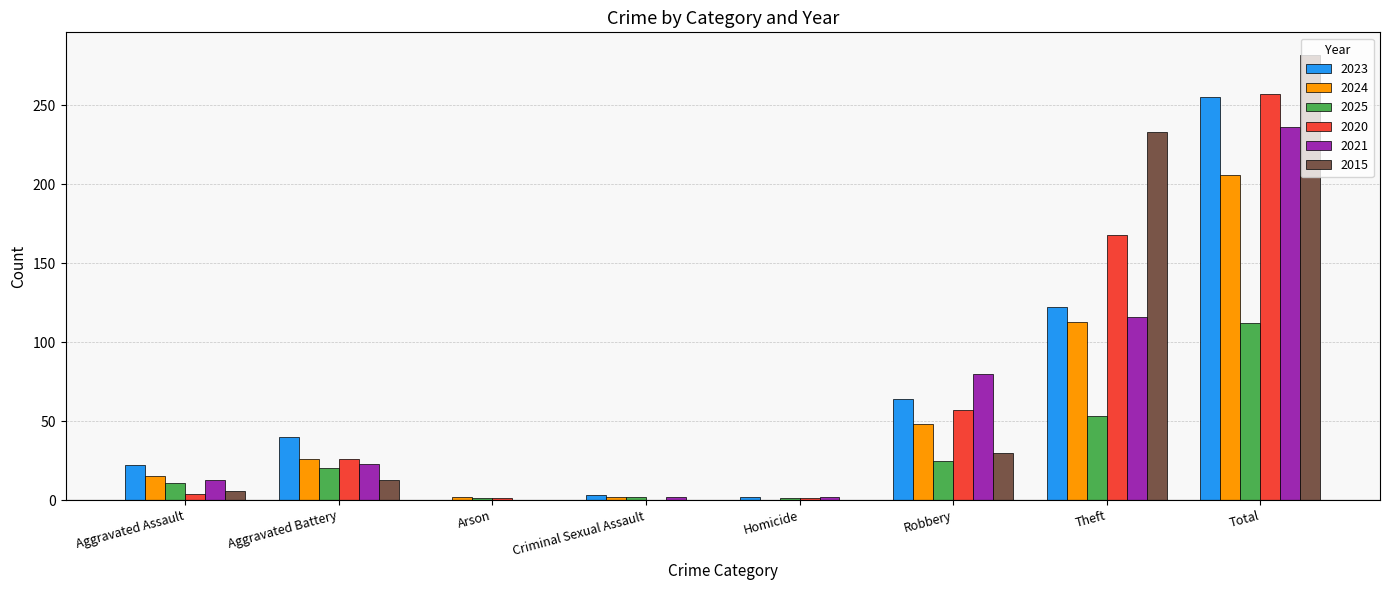

The value of 2024 at Homicide is 0. True or false?

True